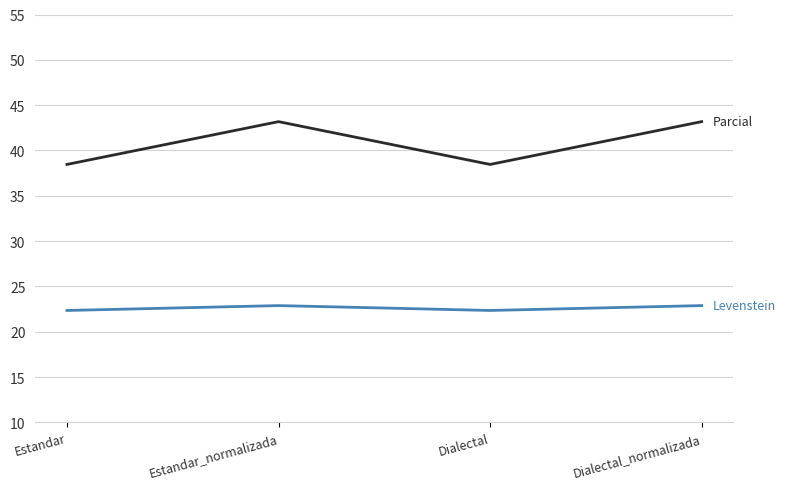

Does the chart display data point markers on the line(s)?

No